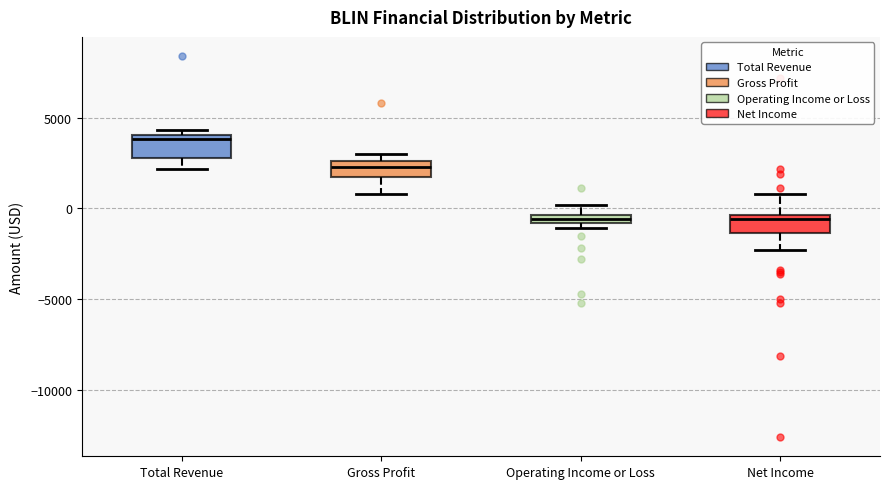

Where is the upper edge of the box for Net Income on the y-axis? The values are not printed on the chart, so give them approximately, as read against the axis.

-500